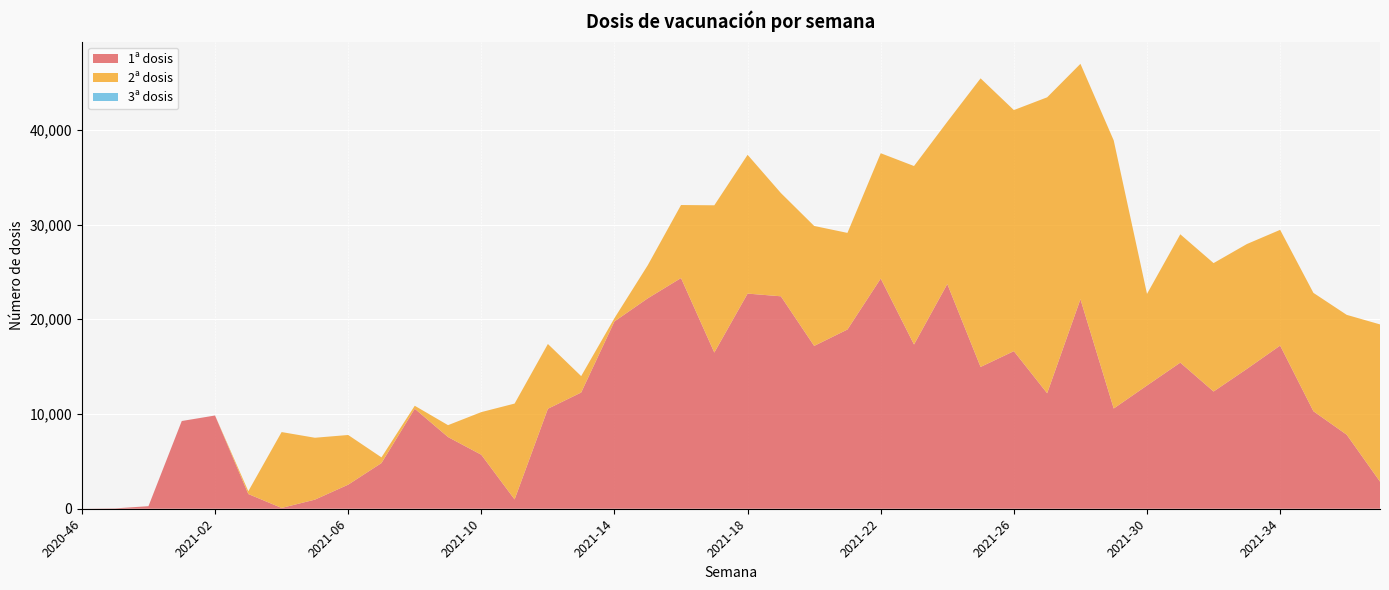

Reading right to left, transcribe all the data shown in this chart.

1ª dosis: 2862	7814	10290	17224	14759	12374	15423	13012	10581	22116	12190	16635	14967	23720	17335	24299	18919	17188	22424	22710	16486	24350	22208	19771	12268	10552	981	5697	7567	10557	4821	2541	960	84	1552	9843	9260	270	39	1
2ª dosis: 16596	12651	12495	12215	13181	13554	13547	9668	28297	24847	31238	25447	30463	17128	18840	13227	10197	12662	10902	14649	15544	7709	3492	348	1731	6839	10120	4504	1255	313	600	5244	6533	8010	300	0	0	0	0	0
3ª dosis: 0	0	0	0	0	0	0	0	0	0	0	0	0	0	0	0	0	0	0	0	0	0	0	0	0	0	0	0	0	0	0	0	0	0	0	0	0	0	0	0